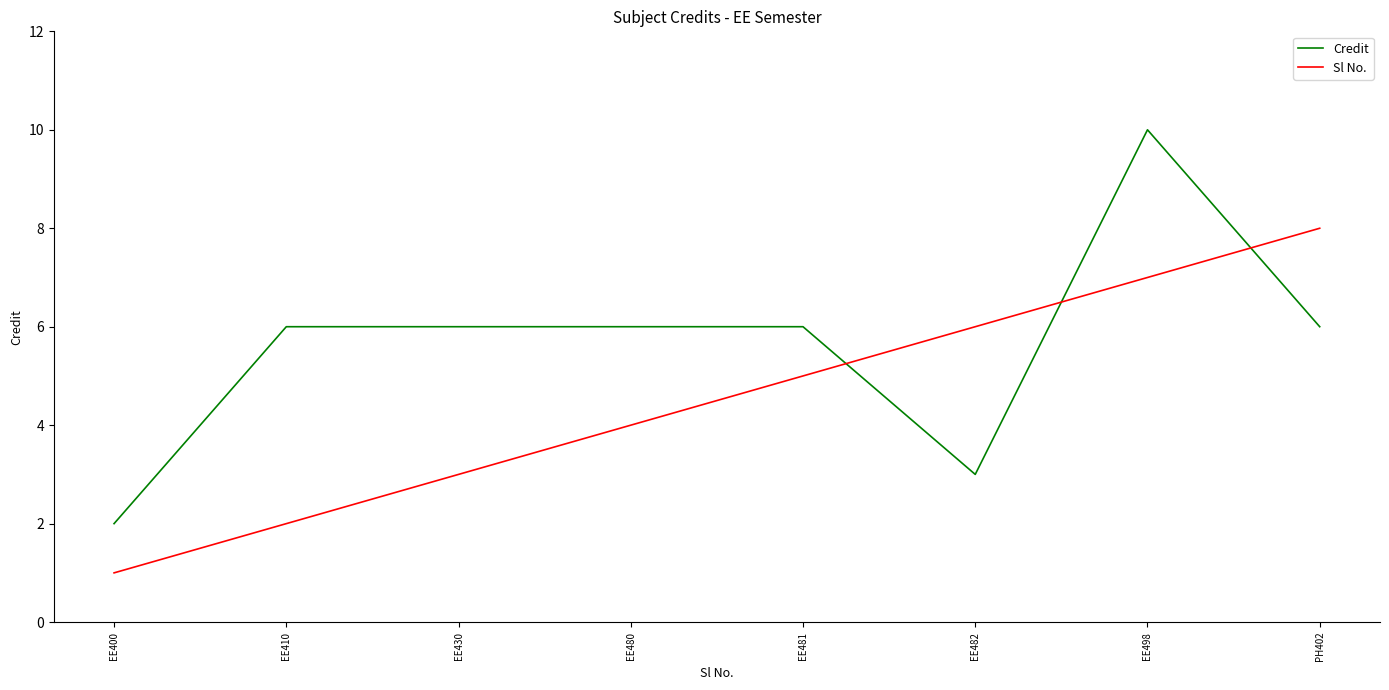

Rank the series by their average value, from lowest to highest.

Sl No., Credit